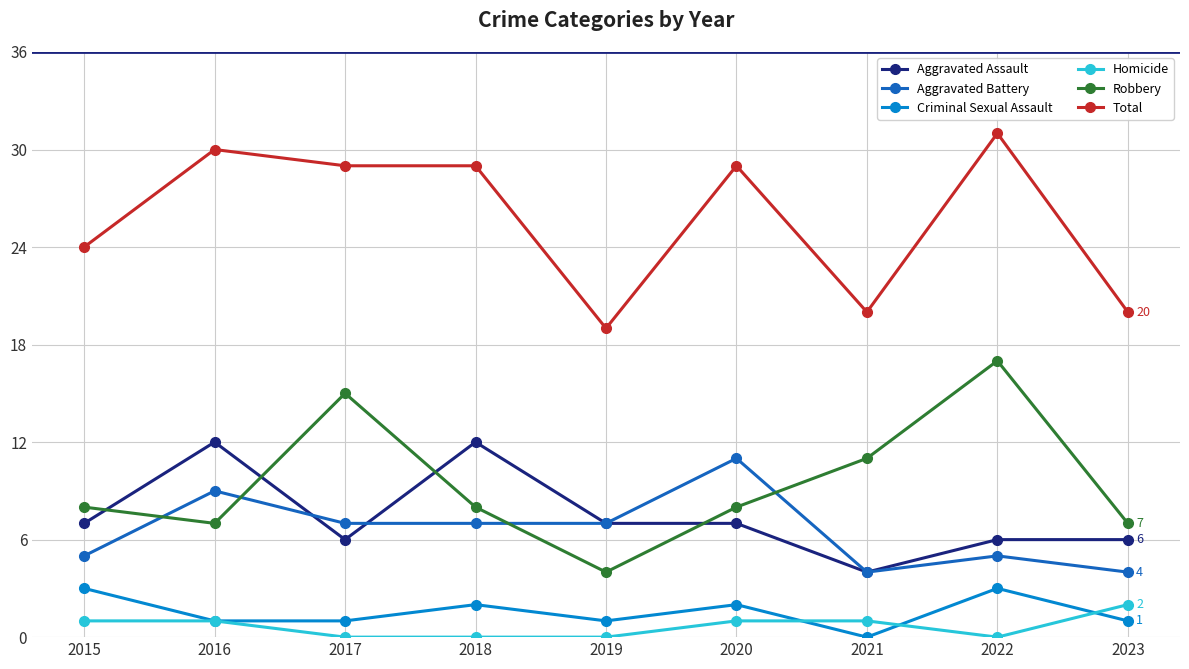

Is it true that Criminal Sexual Assault equals 3 at 2022?

True